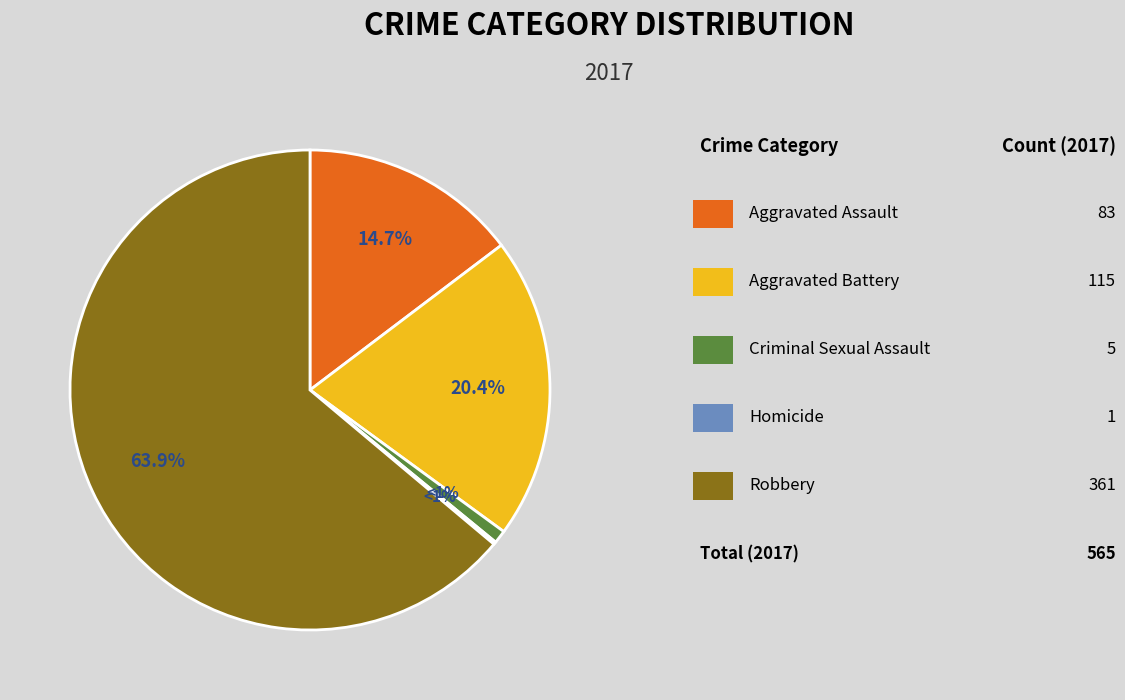

What is the change in value from Criminal Sexual Assault to Robbery?

+356